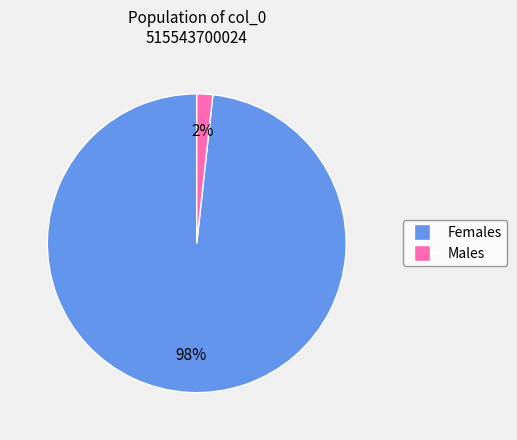

Is Females the majority of the pie?

Yes